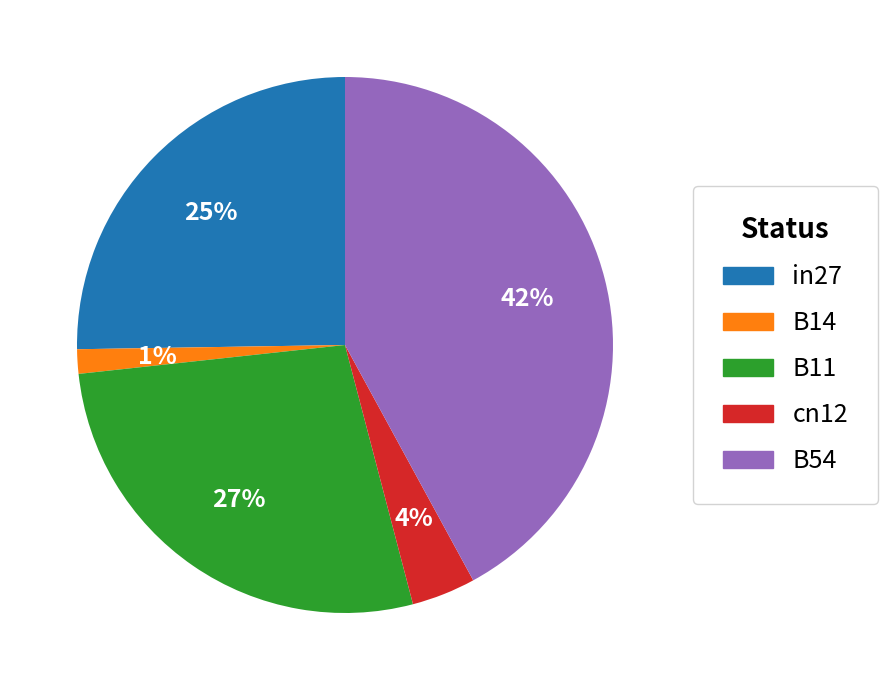

Rank the categories by value from lowest to highest.

B14, cn12, in27, B11, B54